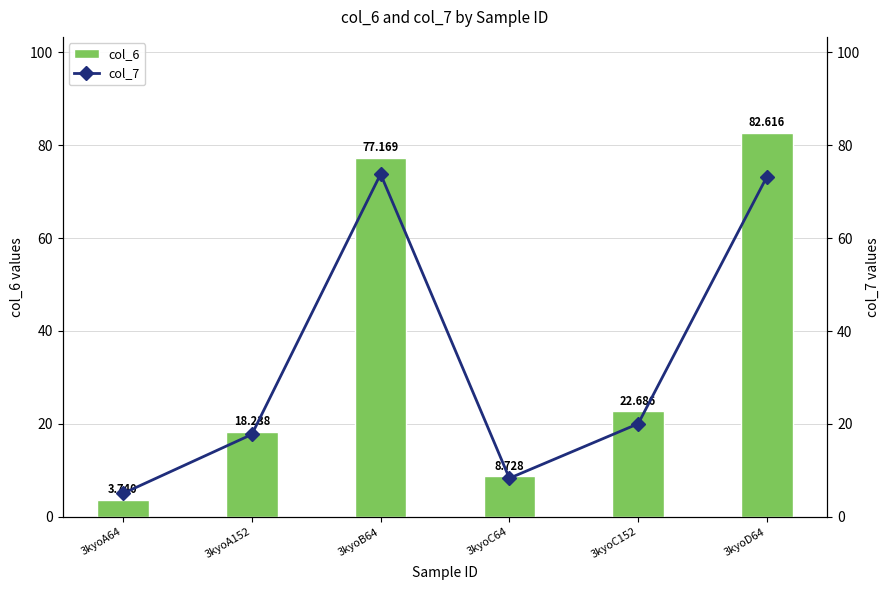

What is the spread (max minus min) of values at 3kyoB64?

3.4